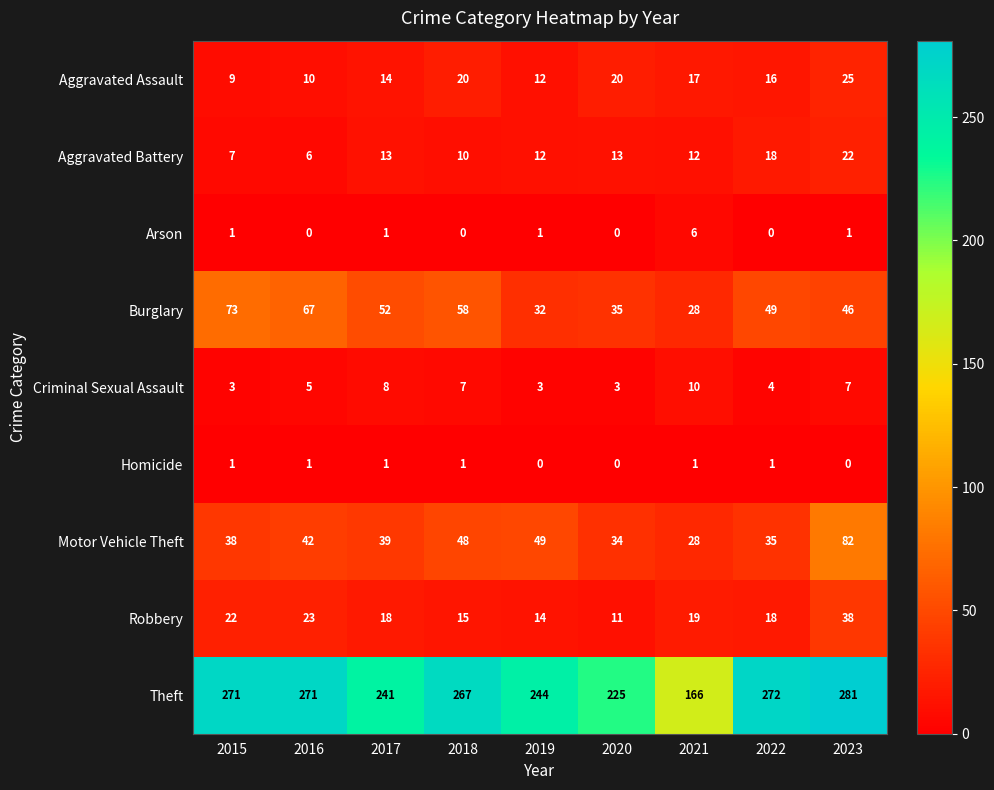

What is the spread (max minus min) of values at 2015?

270